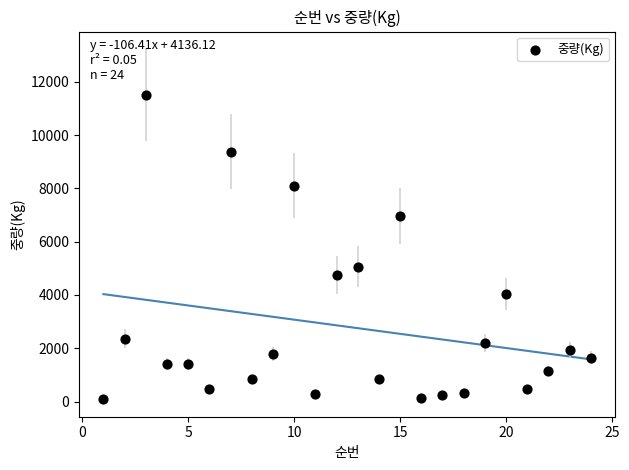

What Y value in the scatter plot is closest to 5801?

5059